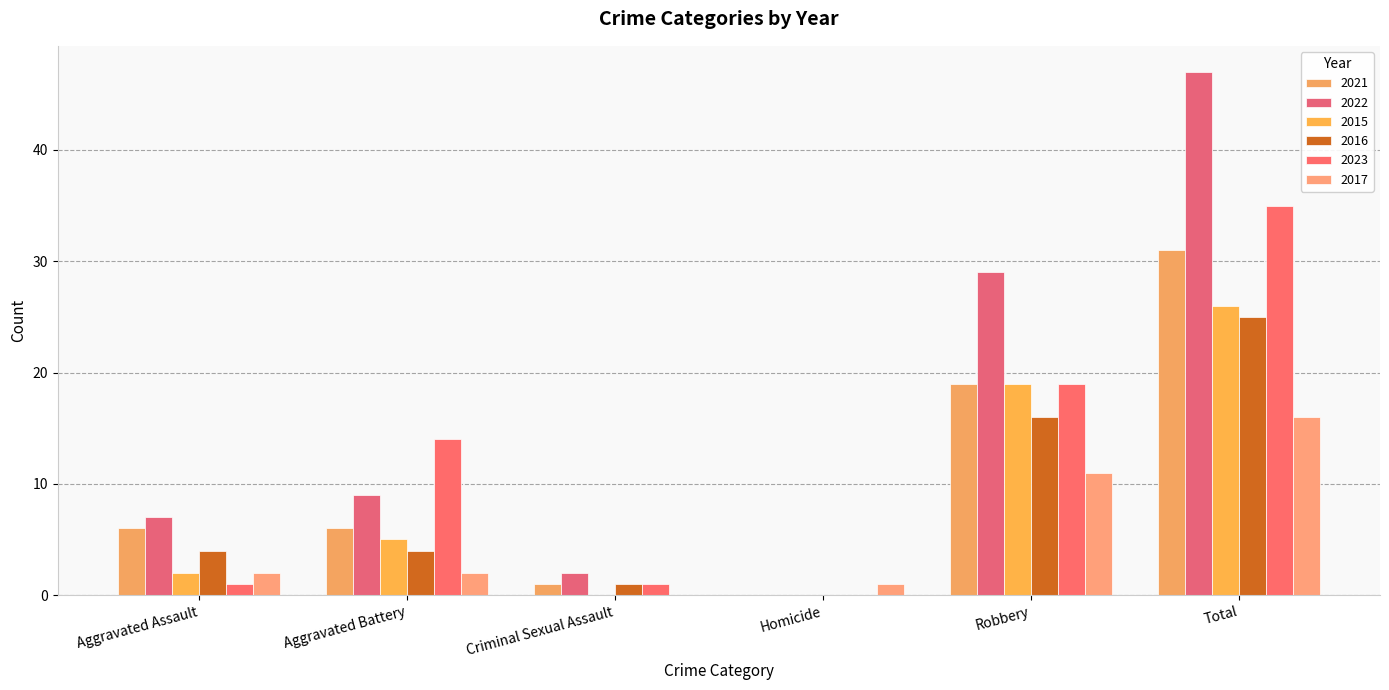

What is the difference between the 2023 values at Aggravated Assault and Aggravated Battery?

13